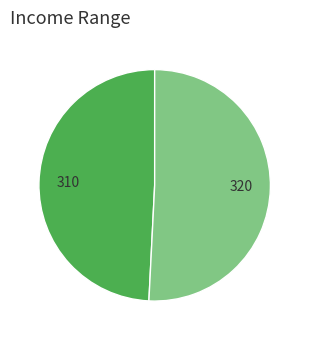

Is there a majority slice in this chart?

Yes